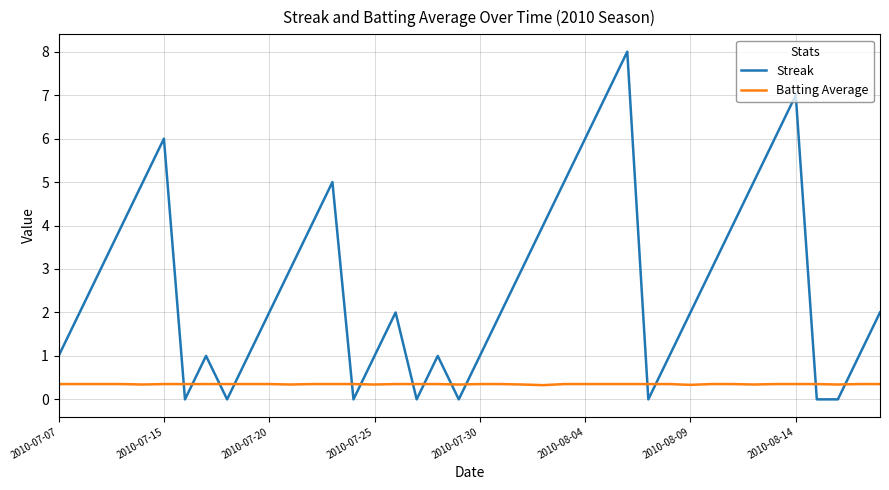

Which series ends up on top after the final intersection of Streak and Batting Average?

Streak